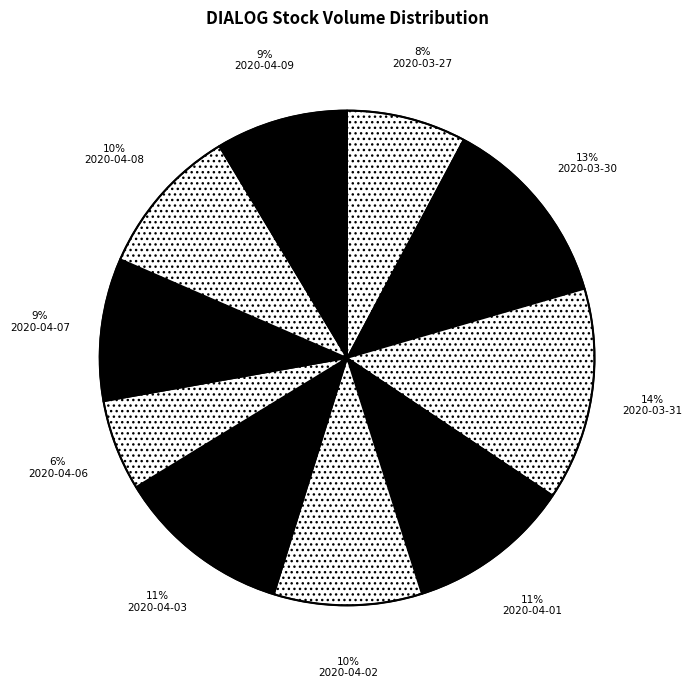

How many slices are in this pie chart?

10